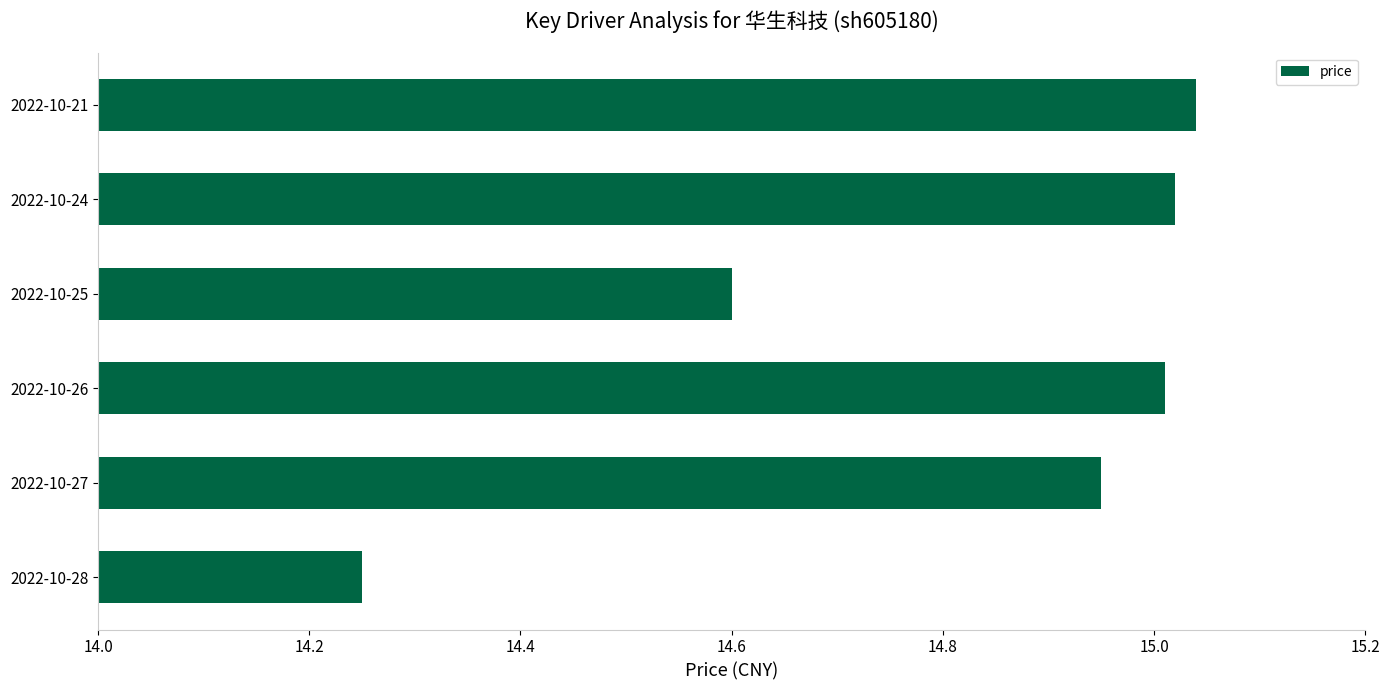

The value at 2022-10-27 is 4.1. True or false?

False